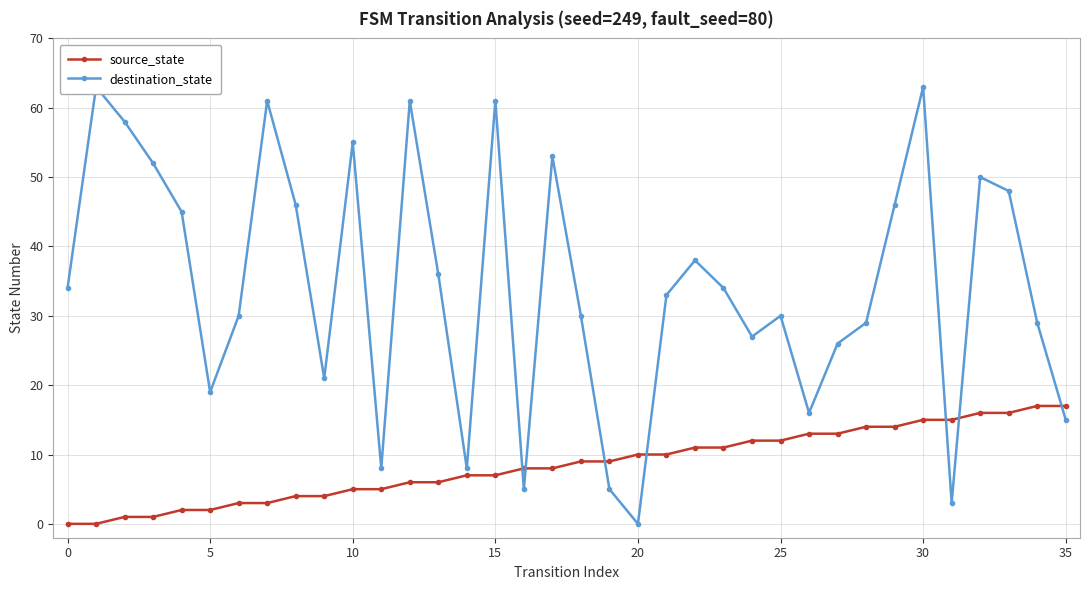

Is it true that source_state equals 7 at 15?

True